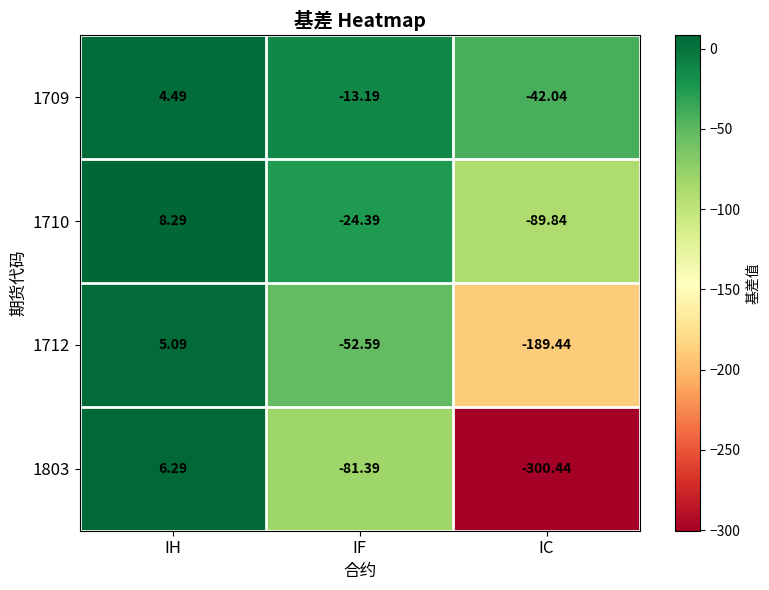

How many positive values does the 1712 series have?

1